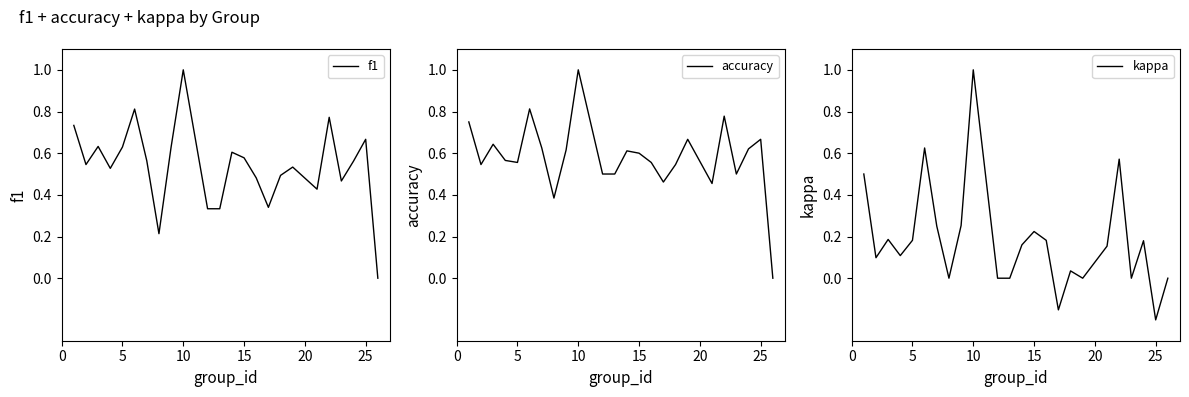

What is the approximate value of kappa at 10?

1.0